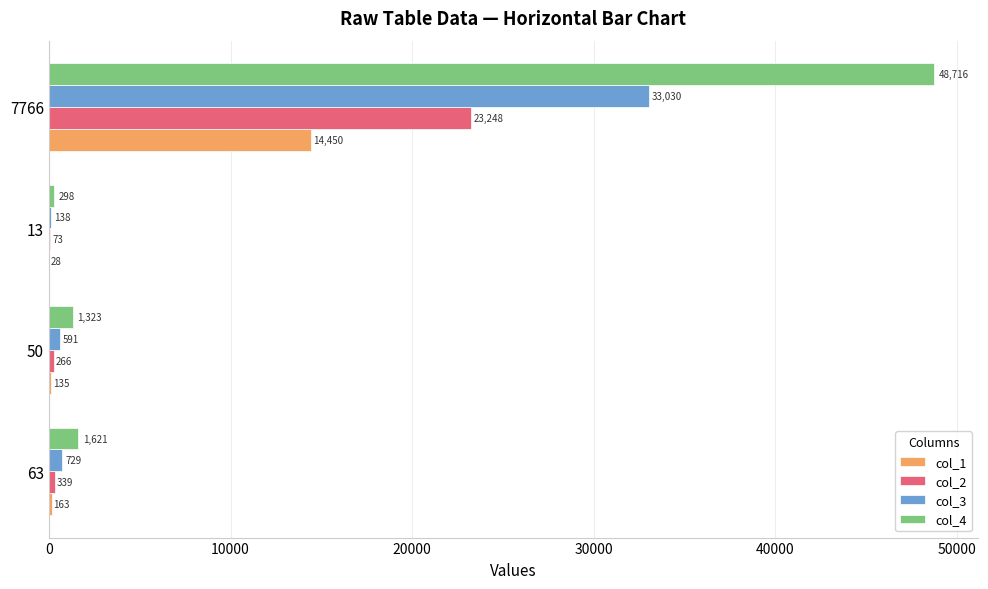

True or false: col_1 has a value of 135 at 50.

True